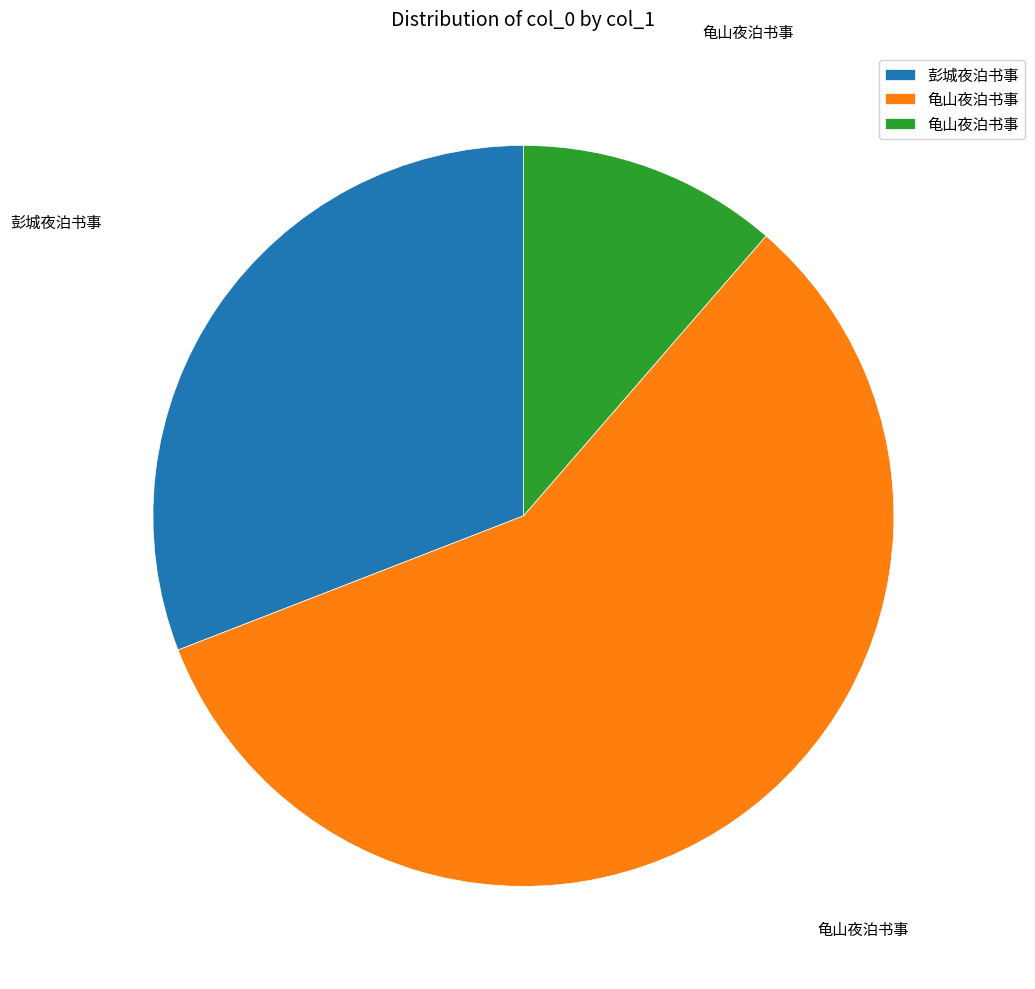

Does any single category account for the majority?

Yes